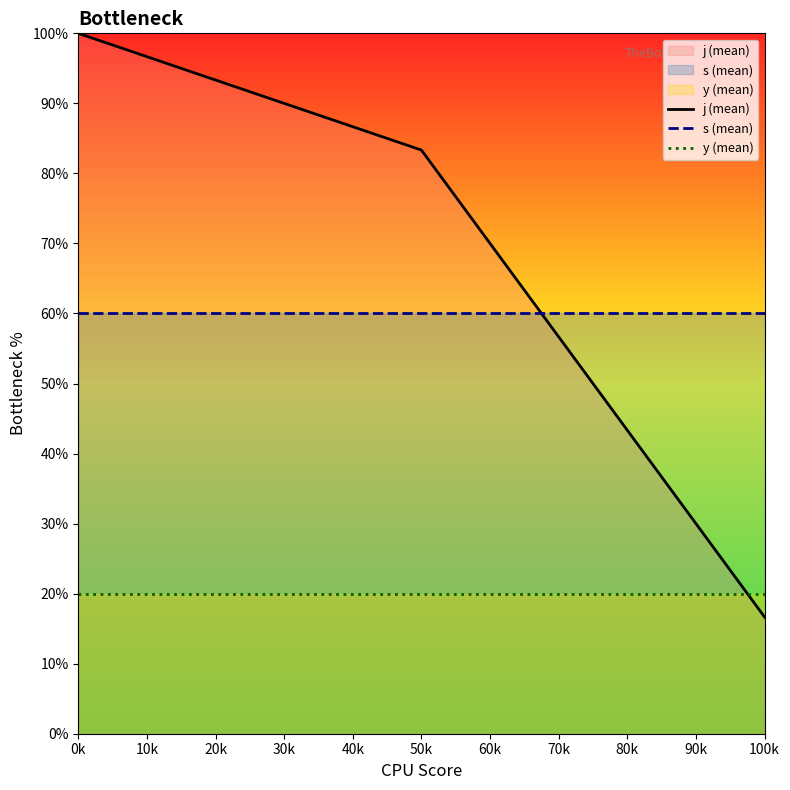

How many data points does each series have?

3